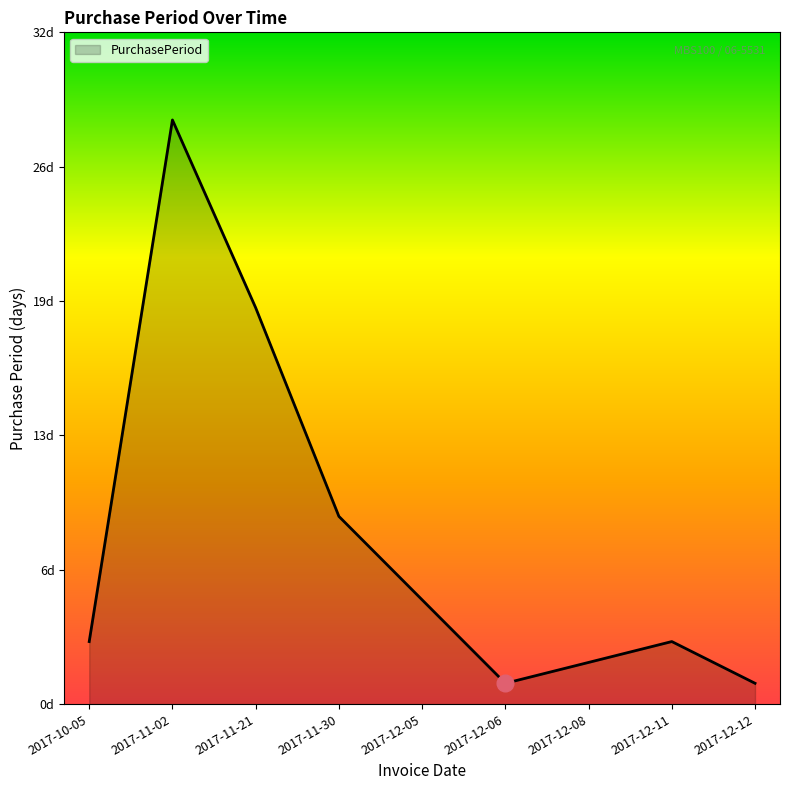

List the labels in order of value, smallest first.

2017-12-06, 2017-12-12, 2017-12-08, 2017-10-05, 2017-12-11, 2017-12-05, 2017-11-30, 2017-11-21, 2017-11-02